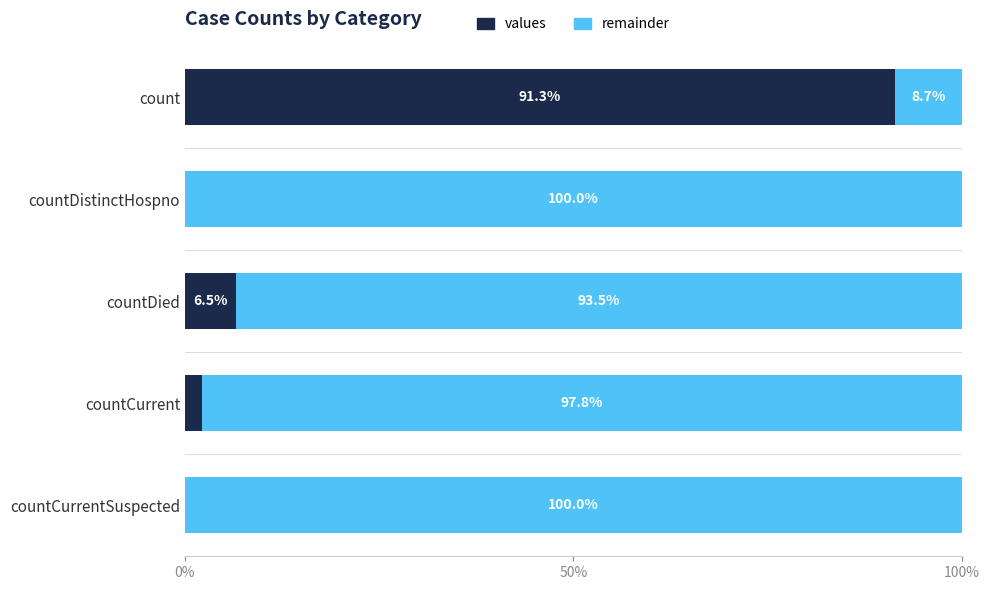

How many values in values are above zero?

3